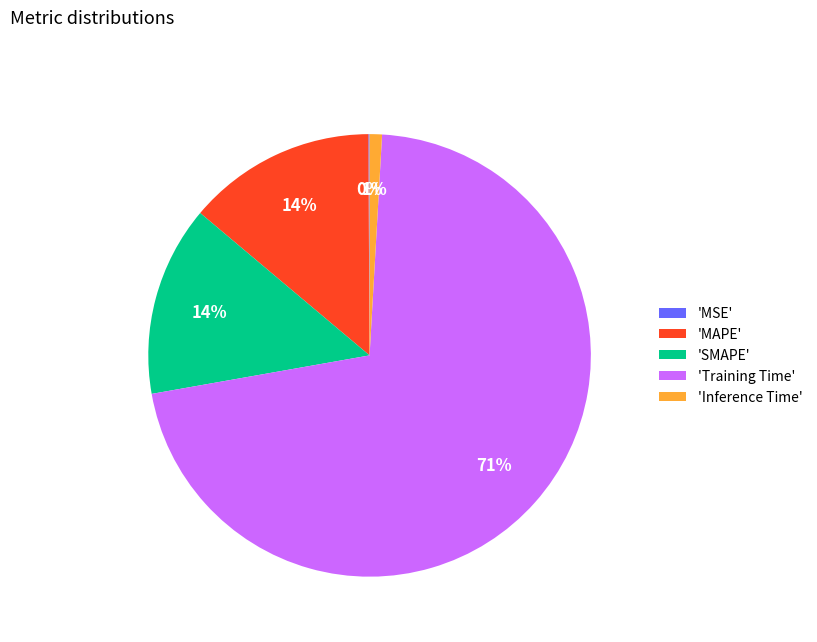

To the nearest percent, what is the difference between the largest and smallest slice percentages?

71%